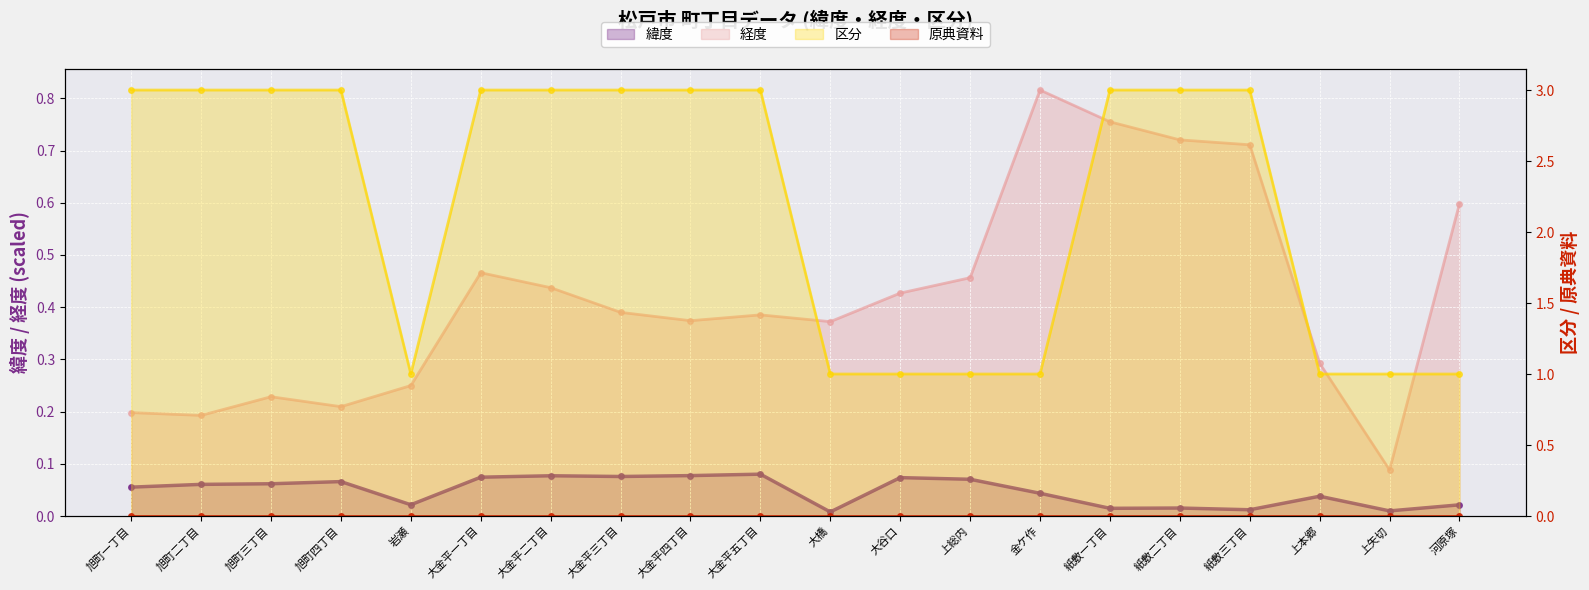

Reading left to right, list all the values displayed in this chart.

緯度: 旭町一丁目=0.1	旭町二丁目=0.1	旭町三丁目=0.1	旭町四丁目=0.1	岩瀬=0.0	大金平一丁目=0.1	大金平二丁目=0.1	大金平三丁目=0.1	大金平四丁目=0.1	大金平五丁目=0.1	大橋=0.0	大谷口=0.1	上総内=0.1	金ケ作=0.0	紙敷一丁目=0.0	紙敷二丁目=0.0	紙敷三丁目=0.0	上本郷=0.0	上矢切=0.0	河原塚=0.0
経度: 旭町一丁目=0.2	旭町二丁目=0.2	旭町三丁目=0.2	旭町四丁目=0.2	岩瀬=0.2	大金平一丁目=0.5	大金平二丁目=0.4	大金平三丁目=0.4	大金平四丁目=0.4	大金平五丁目=0.4	大橋=0.4	大谷口=0.4	上総内=0.5	金ケ作=0.8	紙敷一丁目=0.8	紙敷二丁目=0.7	紙敷三丁目=0.7	上本郷=0.3	上矢切=0.1	河原塚=0.6
区分: 旭町一丁目=3.0	旭町二丁目=3.0	旭町三丁目=3.0	旭町四丁目=3.0	岩瀬=1.0	大金平一丁目=3.0	大金平二丁目=3.0	大金平三丁目=3.0	大金平四丁目=3.0	大金平五丁目=3.0	大橋=1.0	大谷口=1.0	上総内=1.0	金ケ作=1.0	紙敷一丁目=3.0	紙敷二丁目=3.0	紙敷三丁目=3.0	上本郷=1.0	上矢切=1.0	河原塚=1.0